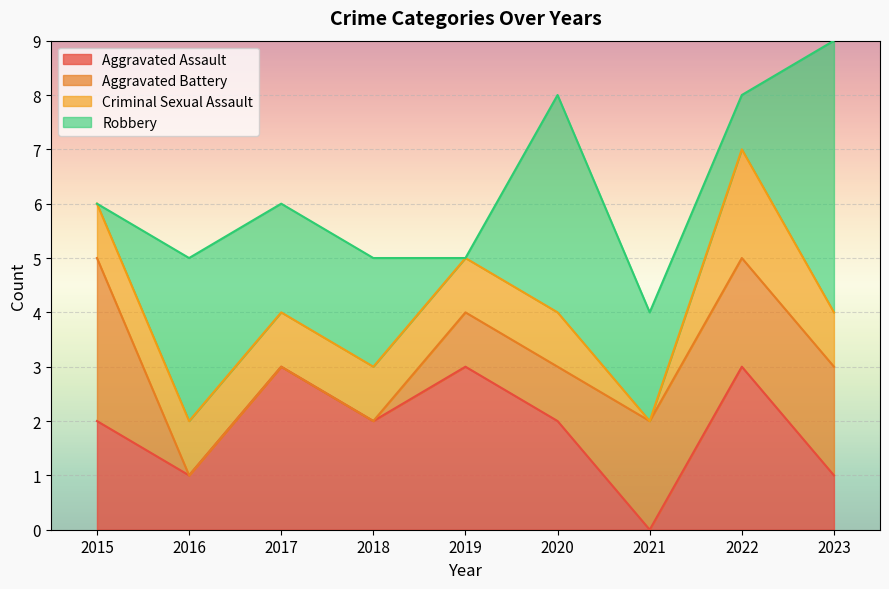

What is the sum of the Criminal Sexual Assault values at 2020 and 2023?

2